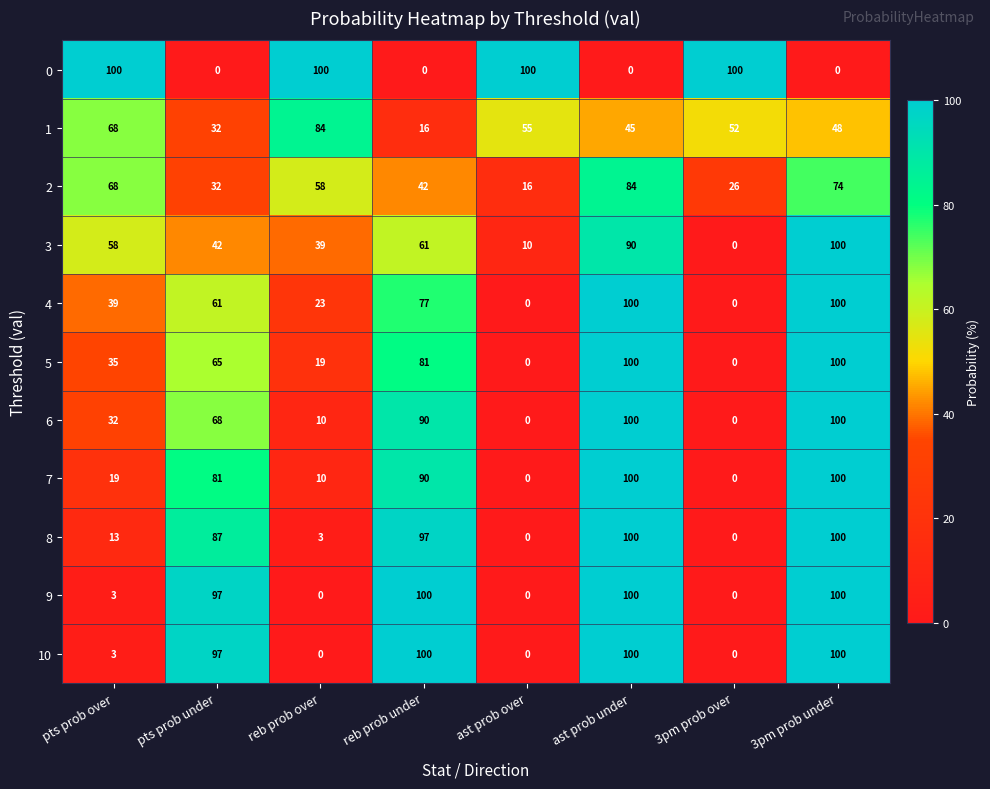

At how many categories does at least one series exceed 57?

8